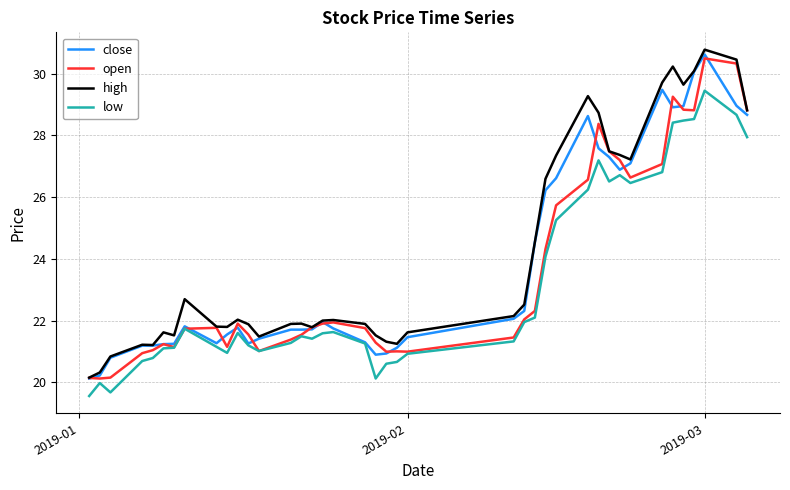

What is the difference between the maximum and minimum values in the high series?

10.6